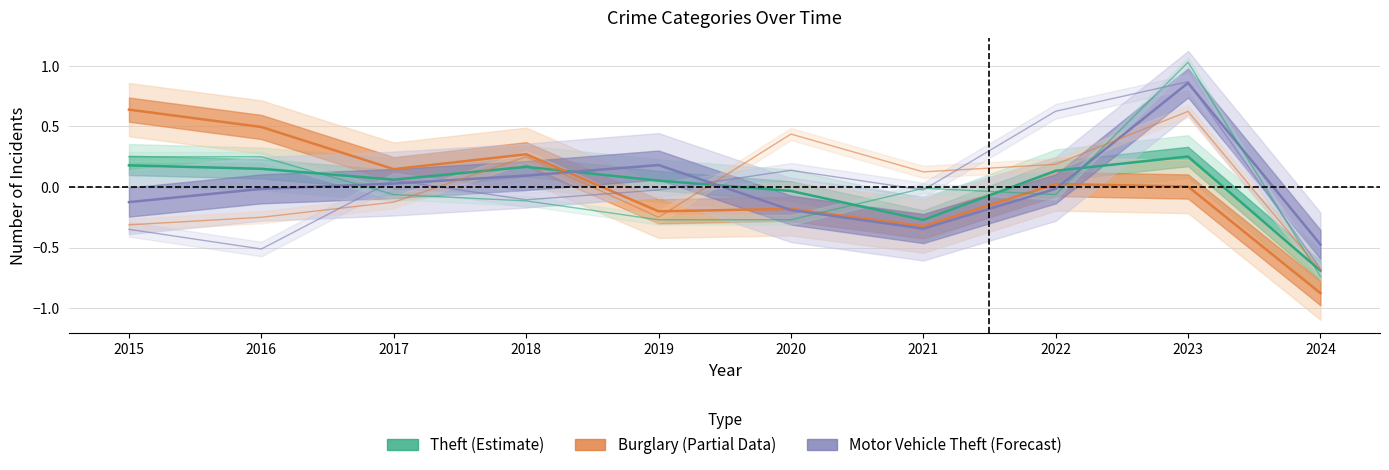

In Theft (Estimate), how many points are lower than both neighbors (excluding endpoints)?

2